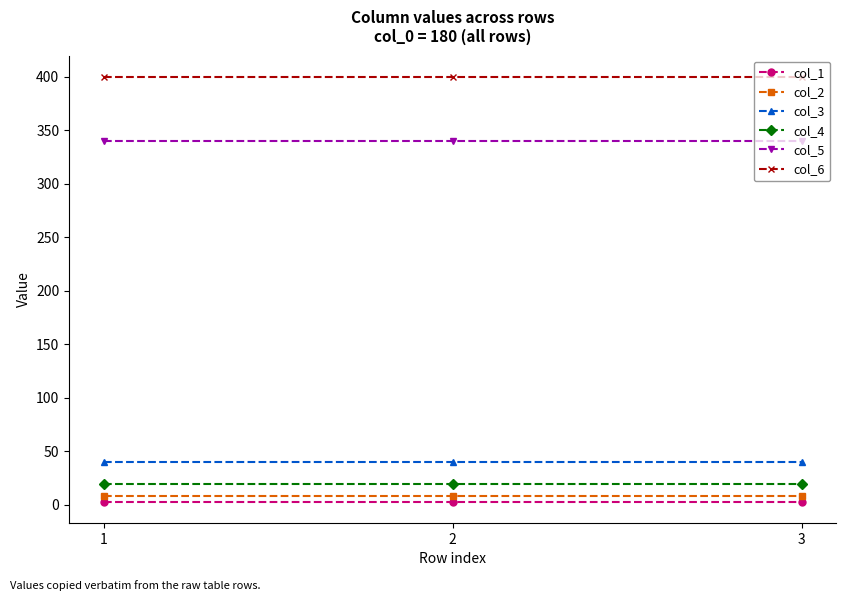

What is the value of the col_3 point at the 3rd from the left?

40